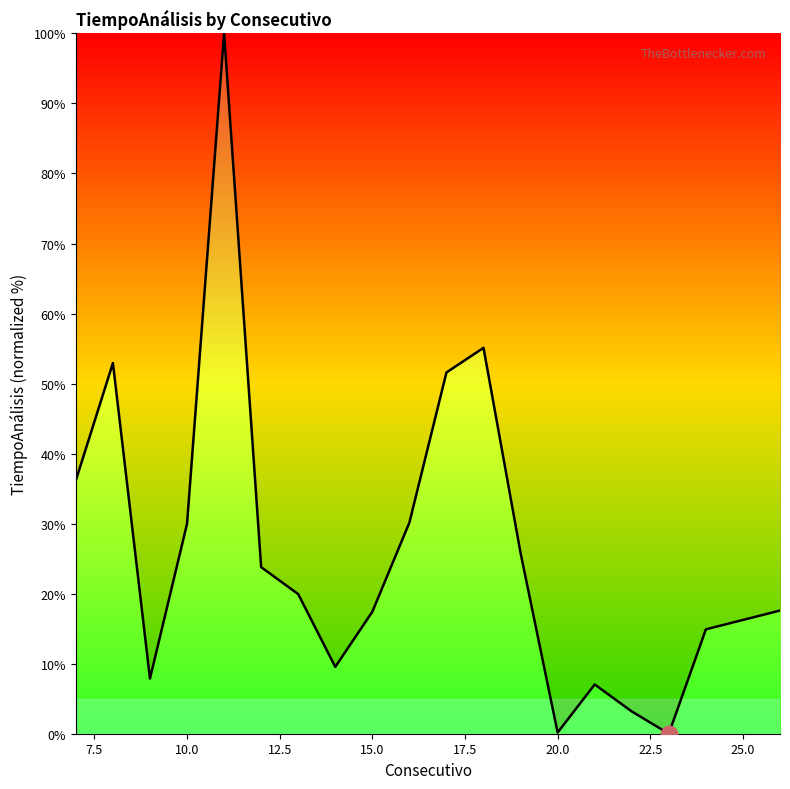

What is the difference between the maximum and minimum values?

100.0